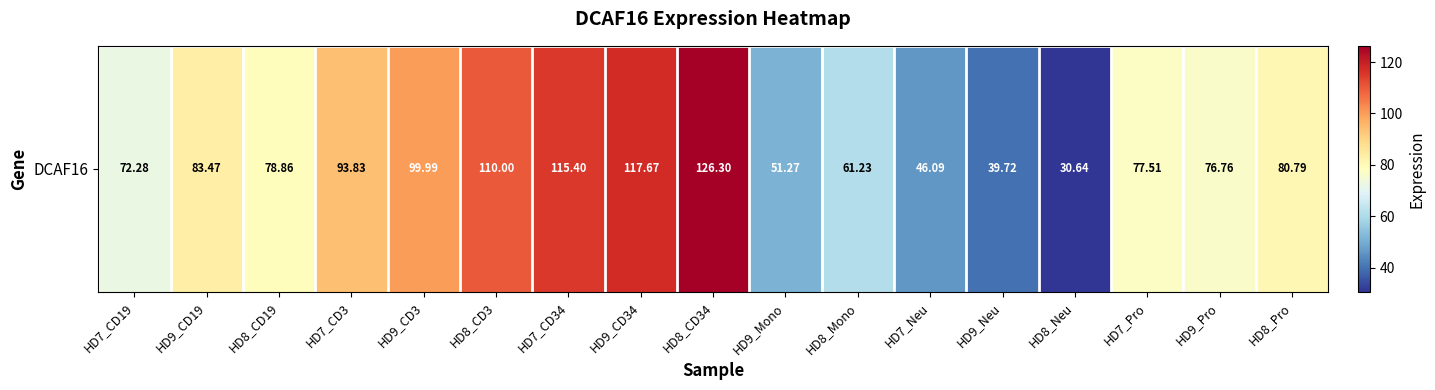

Reading left to right, what are all the values shown in this chart?

72.3	83.5	78.9	93.8	100.0	110.0	115.4	117.7	126.3	51.3	61.2	46.1	39.7	30.6	77.5	76.8	80.8